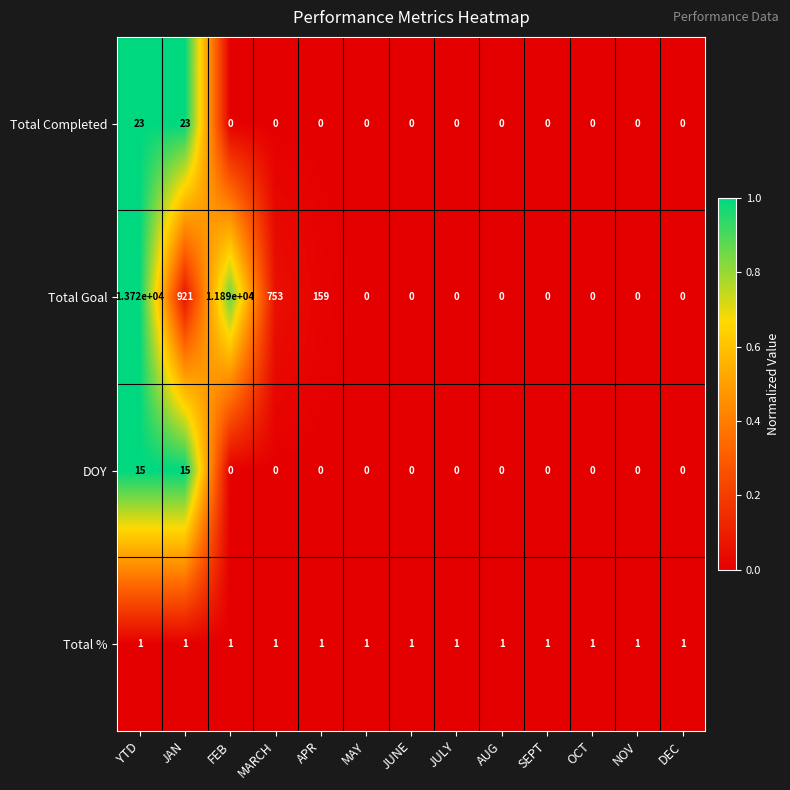

What is the maximum value for Total Goal?

13720